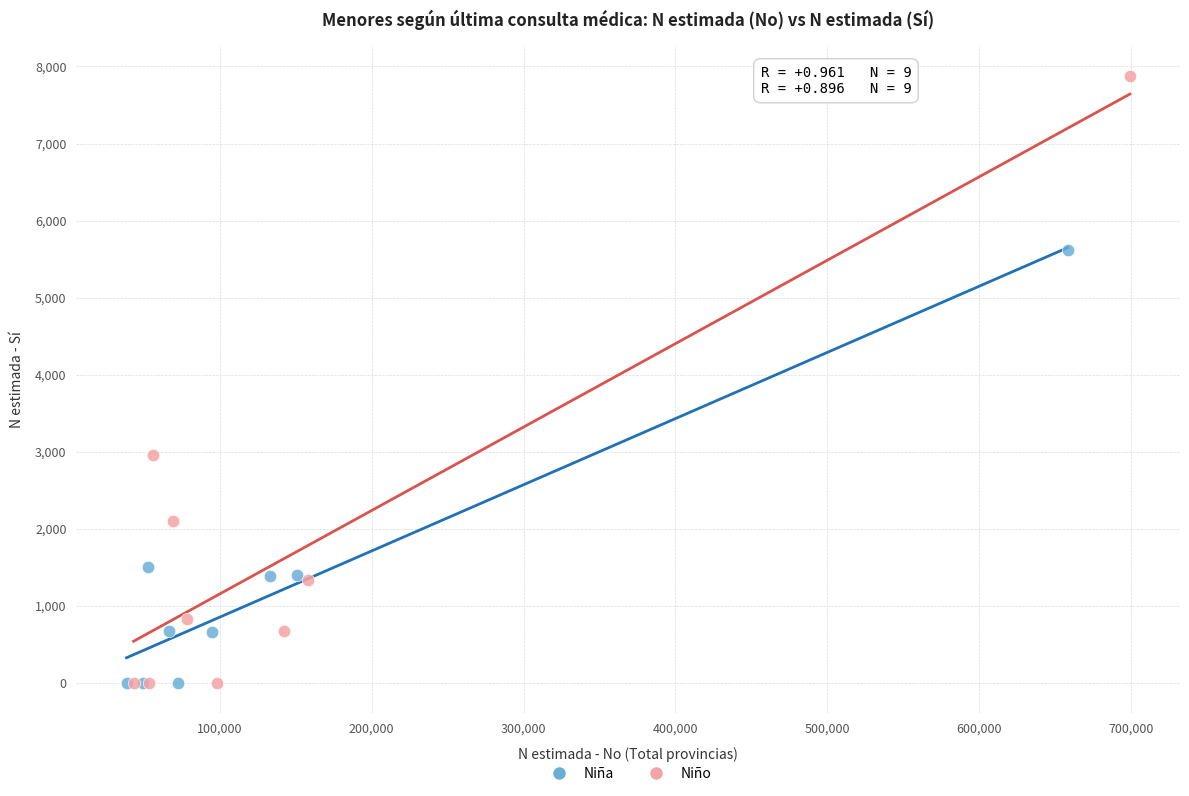

Which series has the largest Y range (max minus min)?

Niño